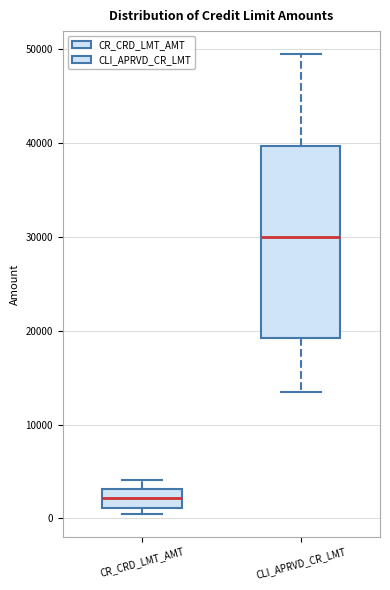

Where is the lower edge of the box for CR_CRD_LMT_AMT on the y-axis? The values are not printed on the chart, so give them approximately, as read against the axis.

1000